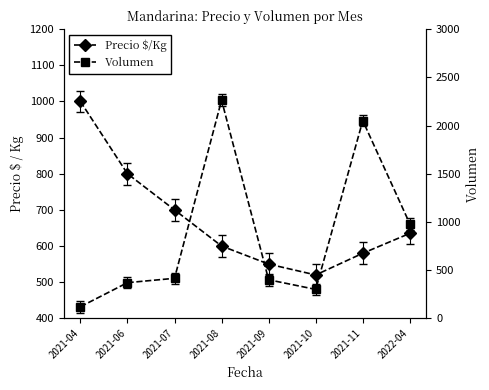

Which category has the highest value across all series?

2021-08